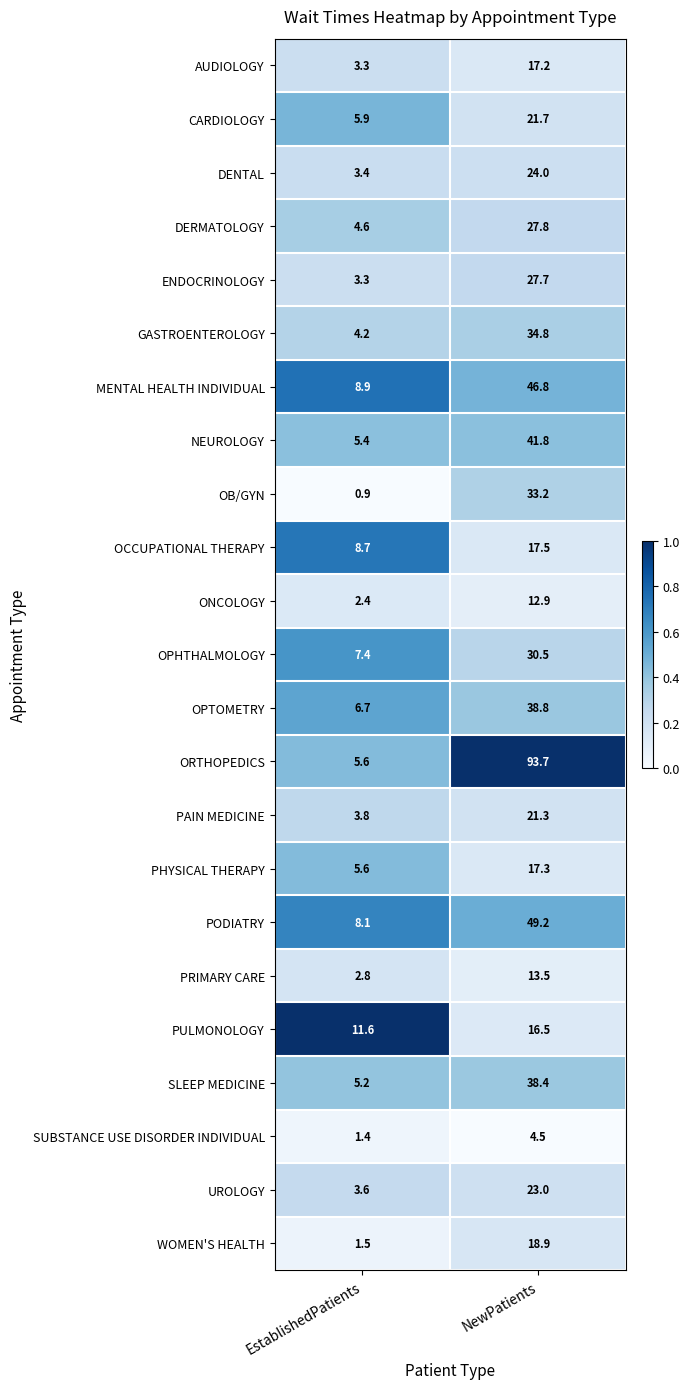

What is the total value across all series at NewPatients?

671.0